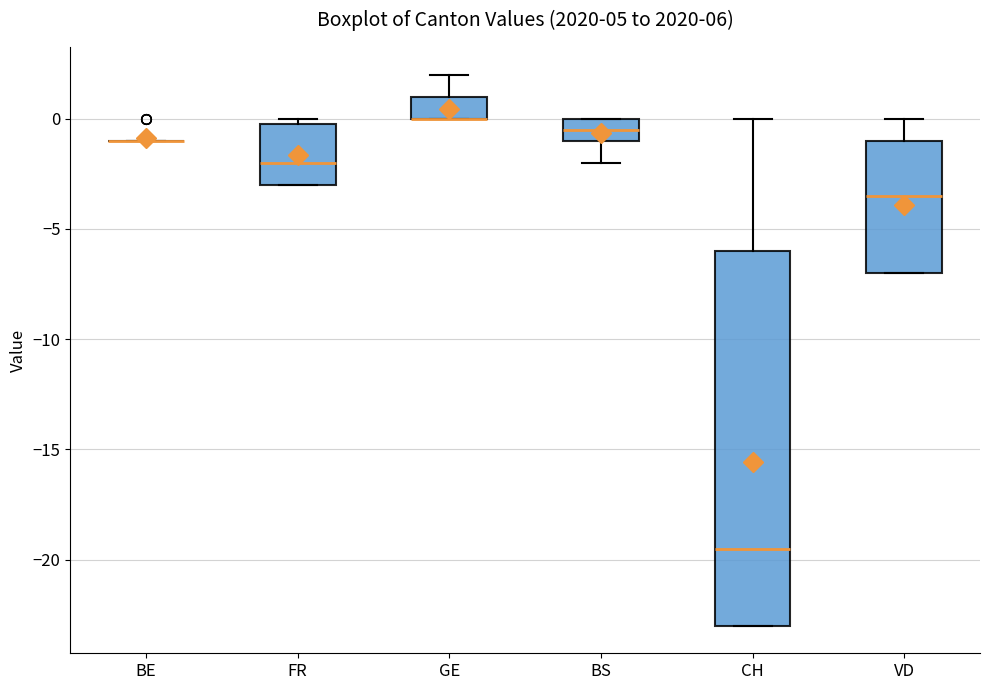

Which box is the tallest, from its lower edge to its upper edge?

CH